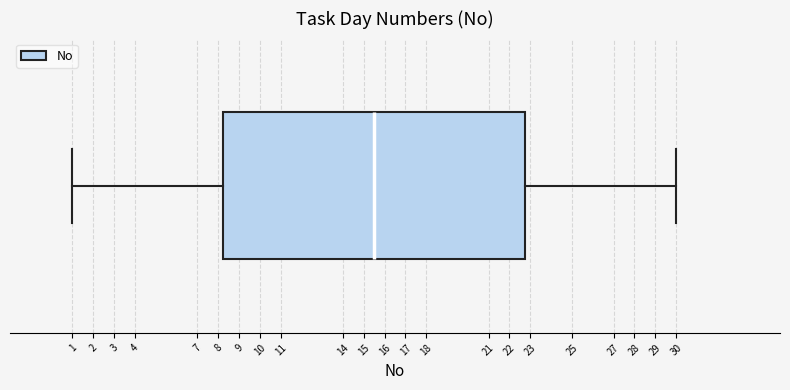

Read this box plot against the x-axis: the position of the median line, the range covered by the box, and the ends of both whiskers. The values are not printed on the chart, so give them approximately, as read against the axis.

median 15.5, box 8.3 to 22.8, whiskers 1.0 to 30.0